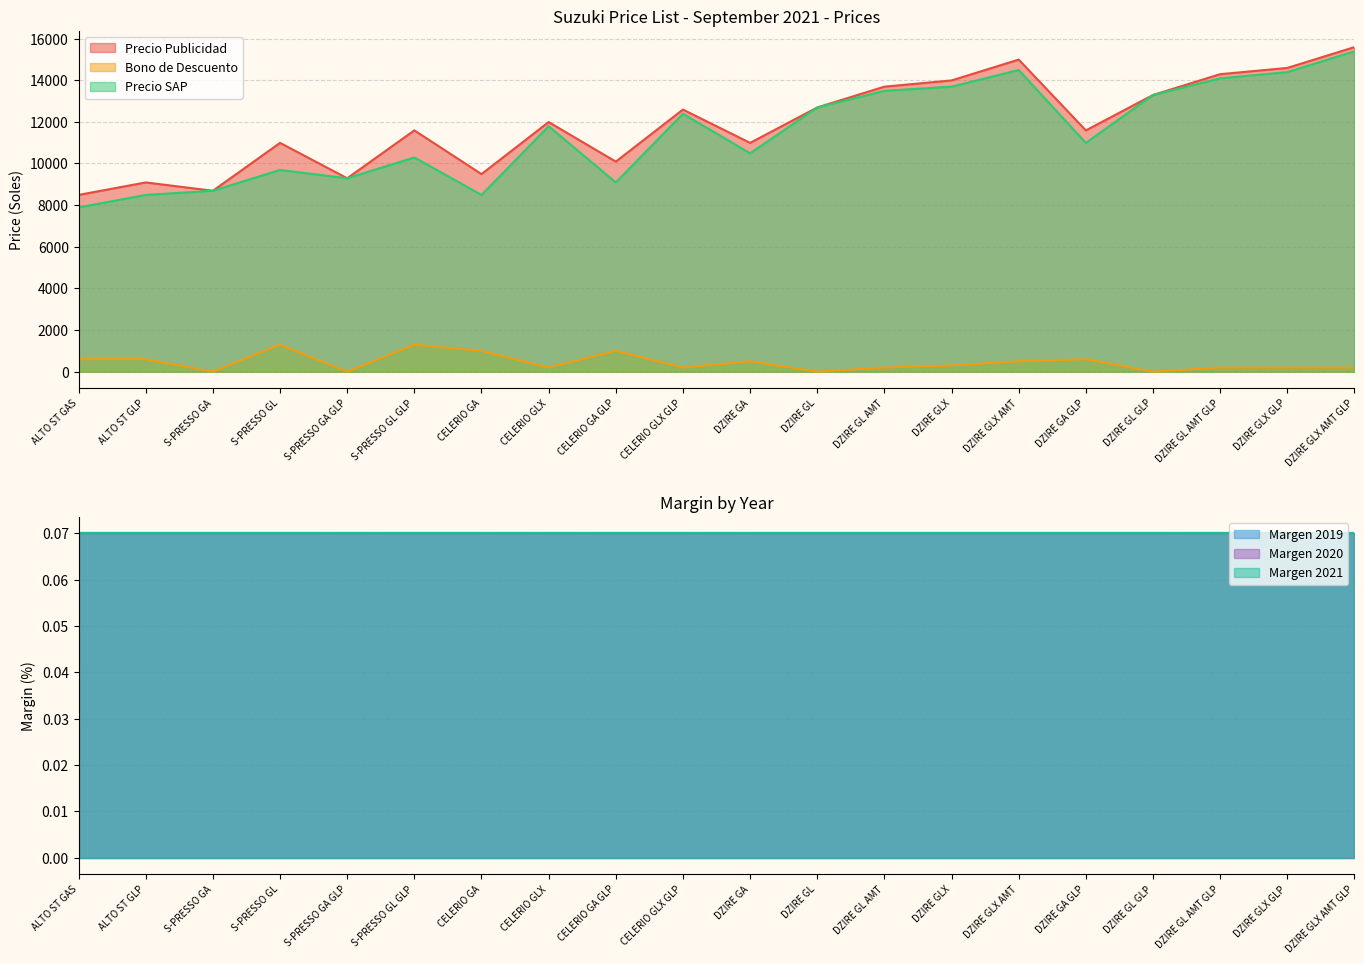

What is the total value across all series at ALTO ST GAS?

16980